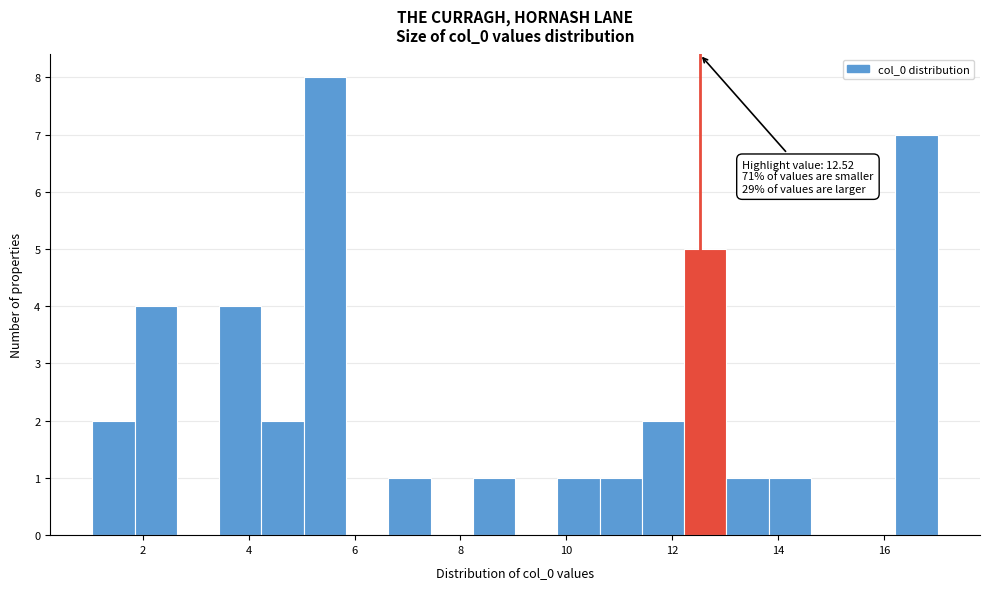

Around what value on the x-axis is the tallest bar? Give the approximate position of its centre, as read against the axis.

5.4